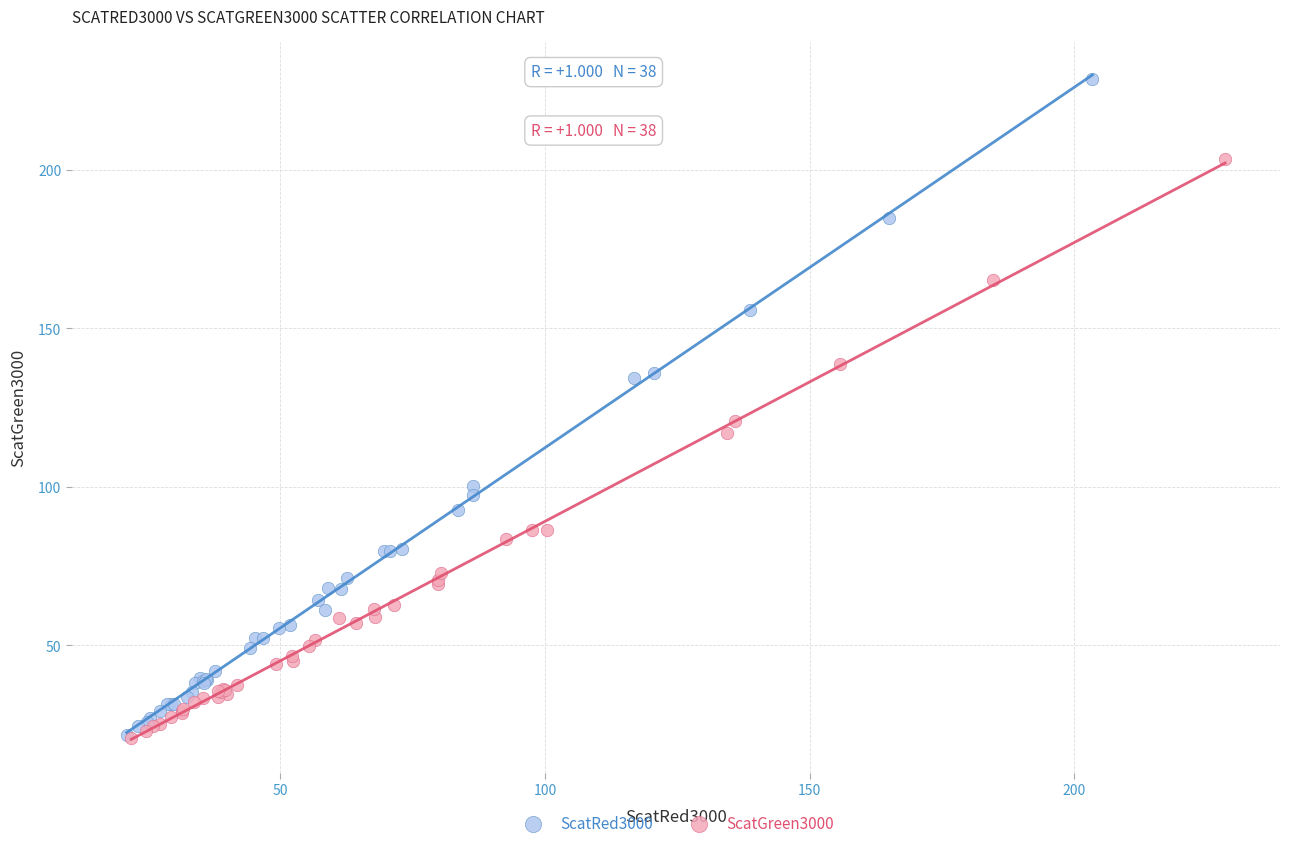

Which series contains the highest Y value?

ScatRed3000